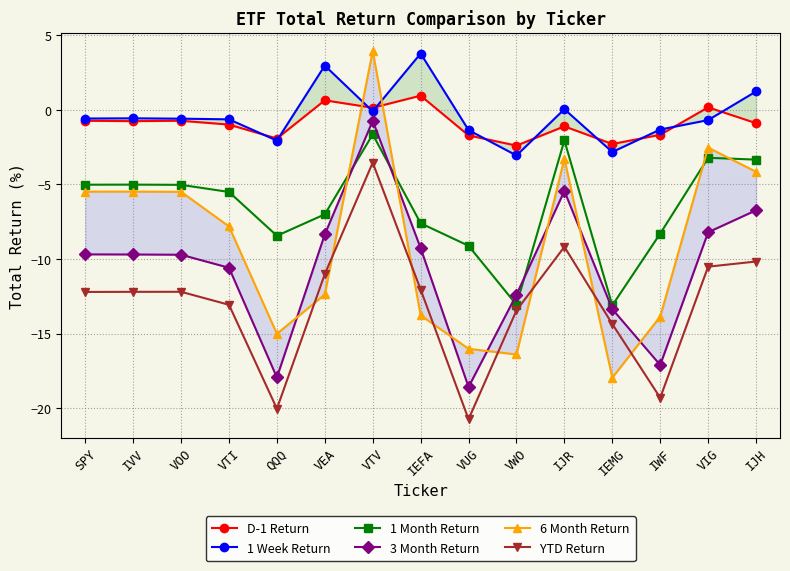

The YTD Return series shows -18.1 at VWO. True or false?

False